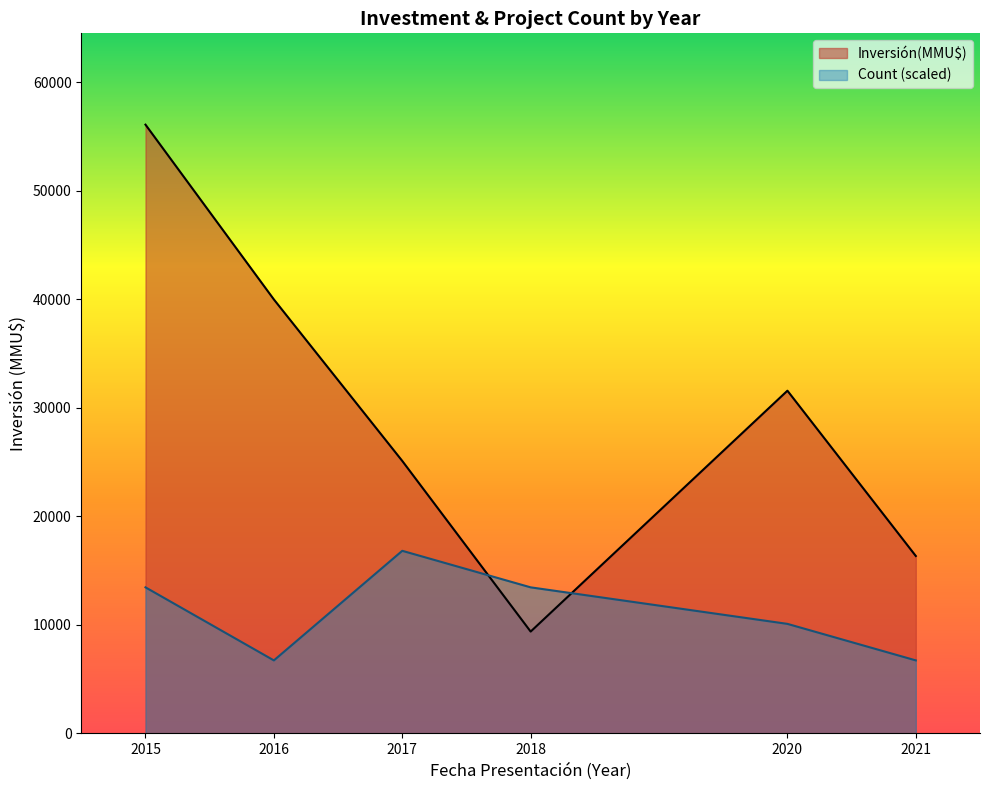

Is the value of Inversión(MMU$) at 2021 greater than the value of Count (scaled) at 2018?

Yes